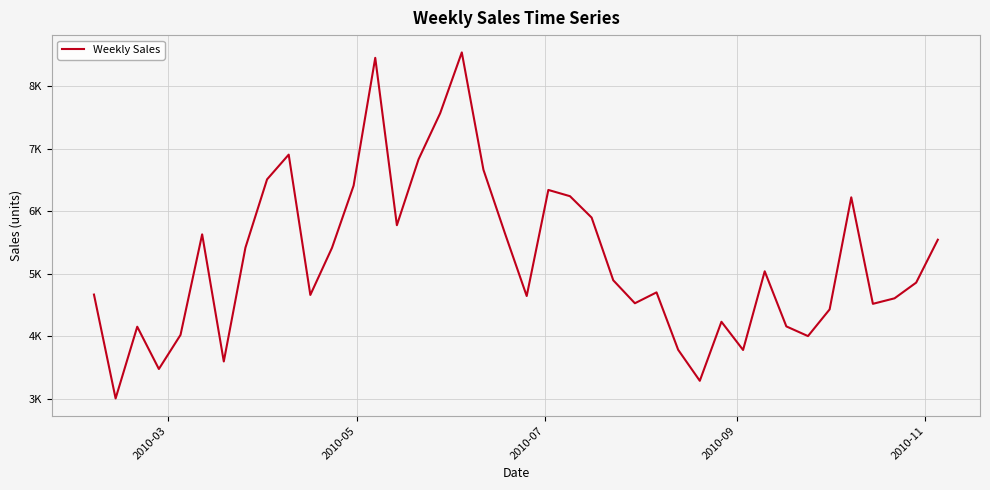

Does the chart have visible grid lines?

Yes